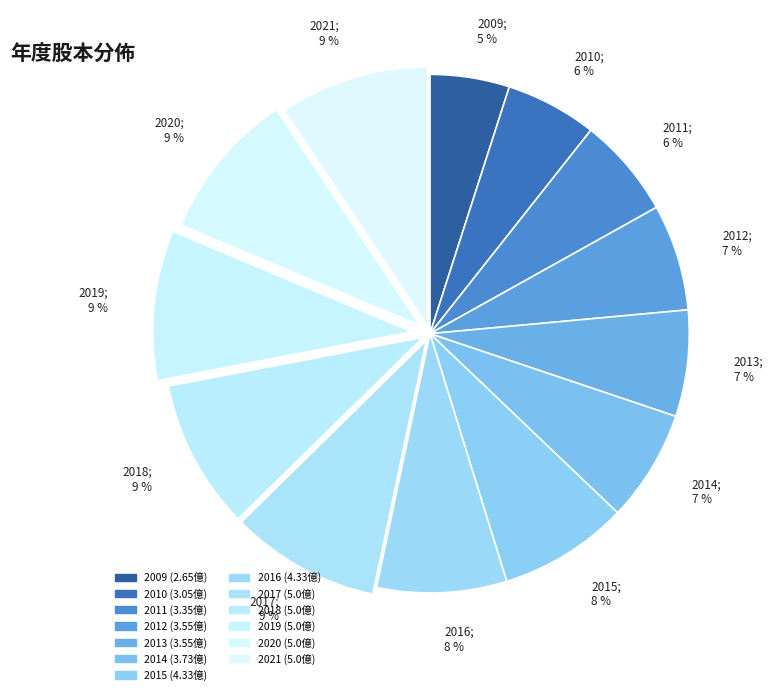

Is there a majority slice in this chart?

No